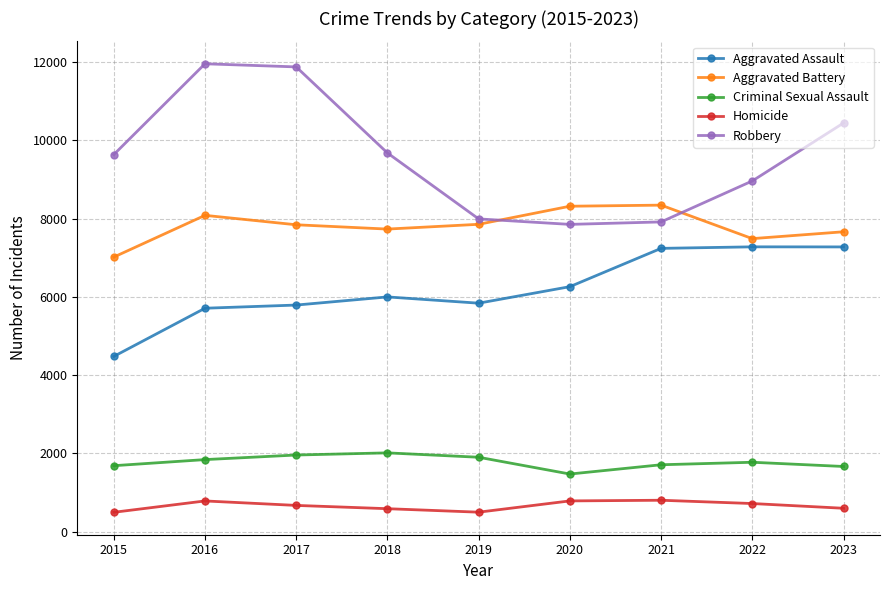

True or false: Criminal Sexual Assault and Aggravated Assault intersect in this chart.

False